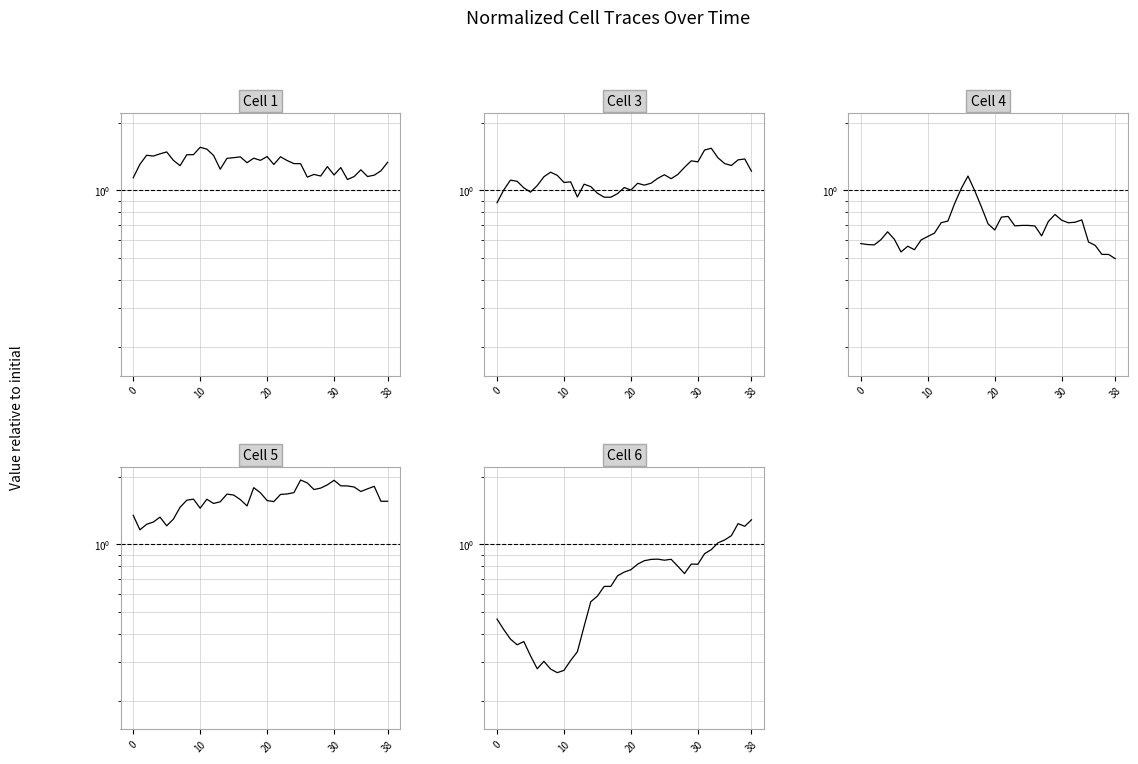

Which series has the largest range (max minus min)?

Cell 6